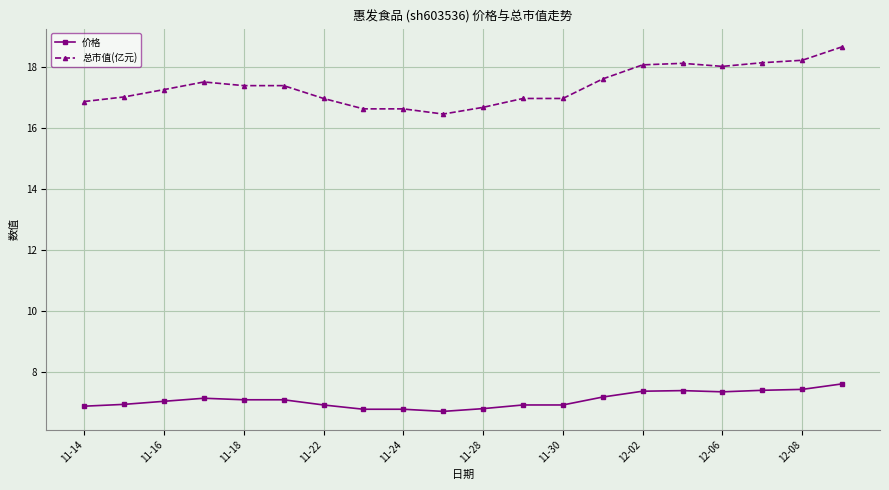

Which series has the largest range (max minus min)?

总市值(亿元)